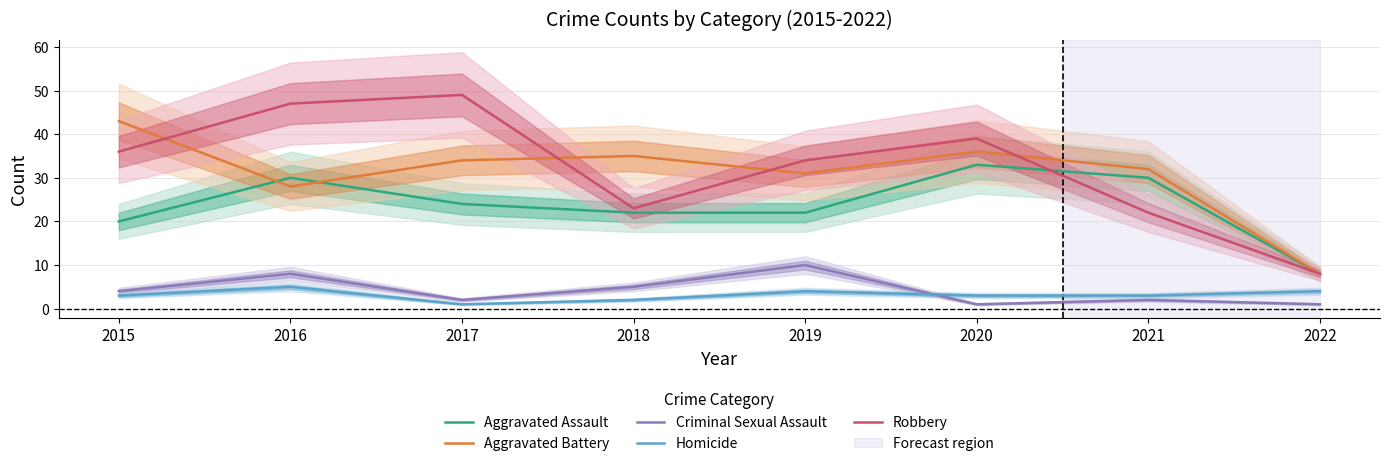

Is the value of Robbery at 2015 greater than the value of Criminal Sexual Assault at 2019?

Yes